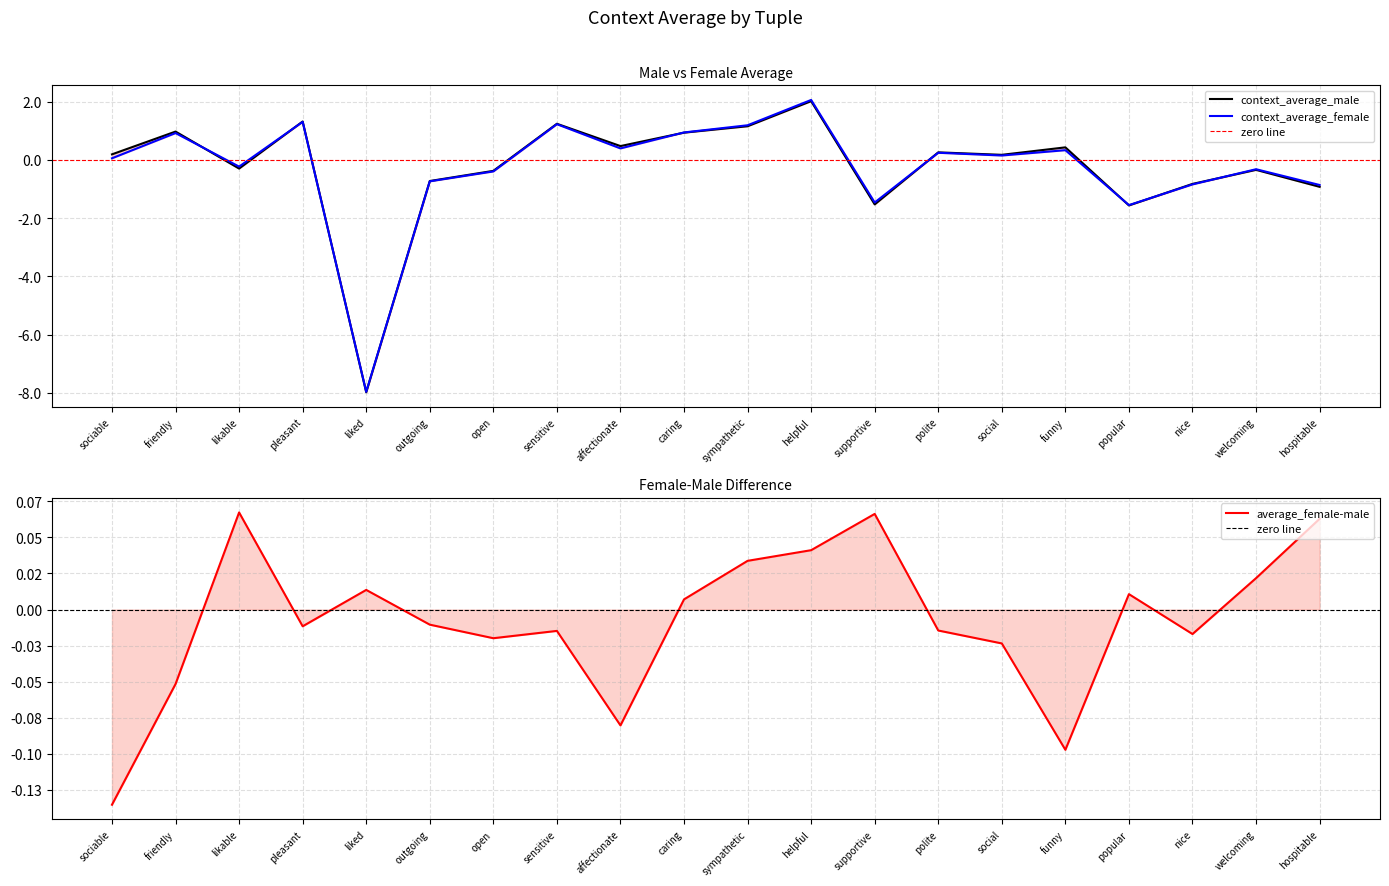

Is this an area chart (filled region under the line)?

No